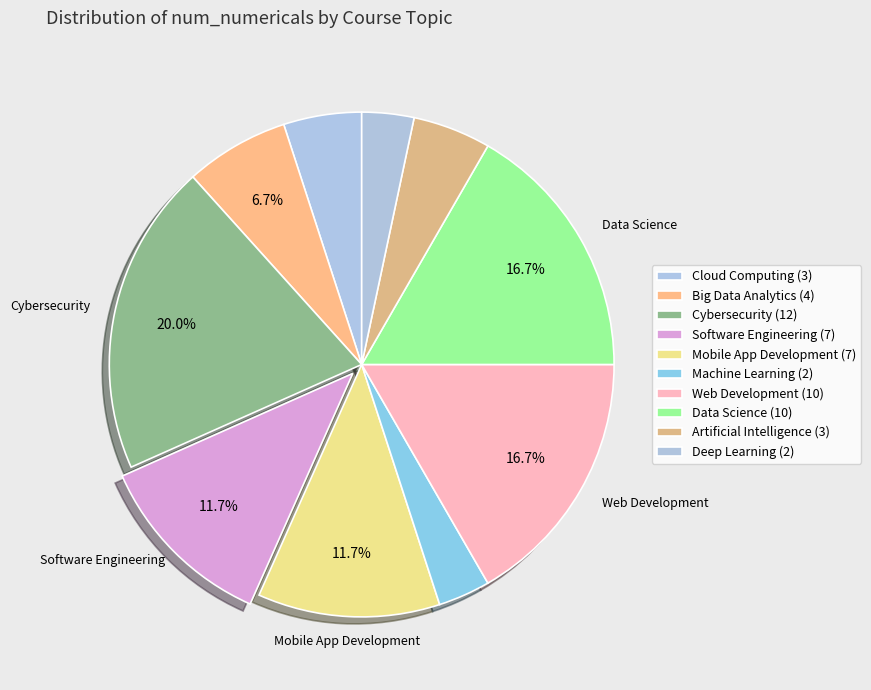

How many segments does this pie chart have?

10